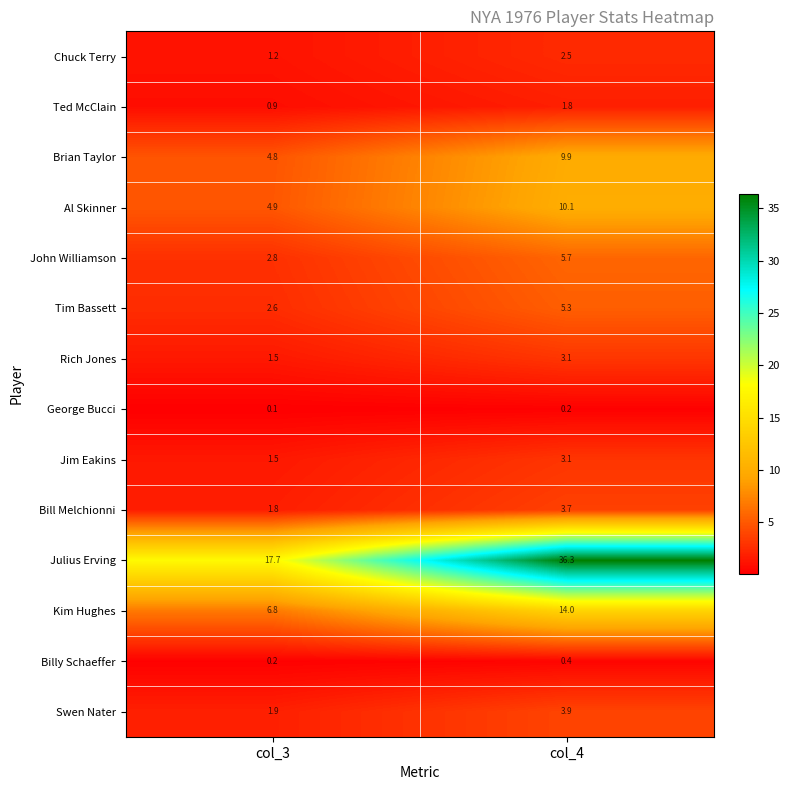

Reading left to right, what are all the values shown in this chart?

Chuck Terry: 1.2	2.5
Ted McClain: 0.9	1.8
Brian Taylor: 4.8	9.9
Al Skinner: 4.9	10.1
John Williamson: 2.8	5.7
Tim Bassett: 2.6	5.3
Rich Jones: 1.5	3.1
George Bucci: 0.1	0.2
Jim Eakins: 1.5	3.1
Bill Melchionni: 1.8	3.7
Julius Erving: 17.7	36.3
Kim Hughes: 6.8	14.0
Billy Schaeffer: 0.2	0.4
Swen Nater: 1.9	3.9